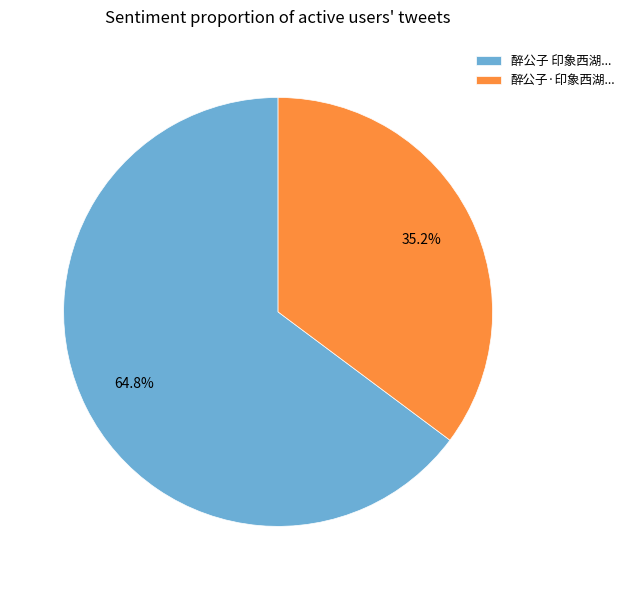

How many segments does this pie chart have?

2